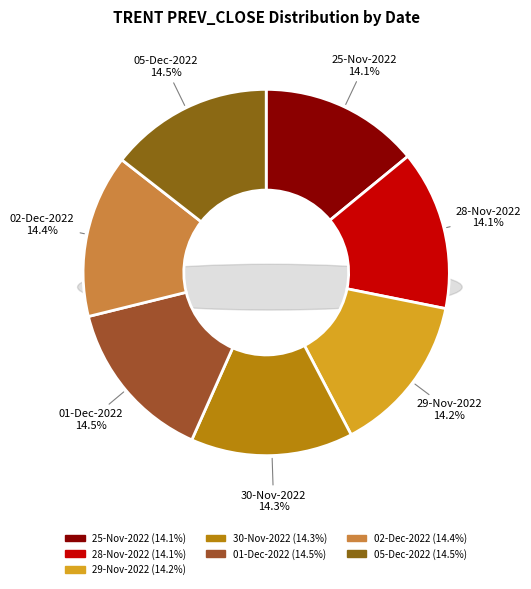

What percentage is NOT represented by 05-Dec-2022?

85.5%